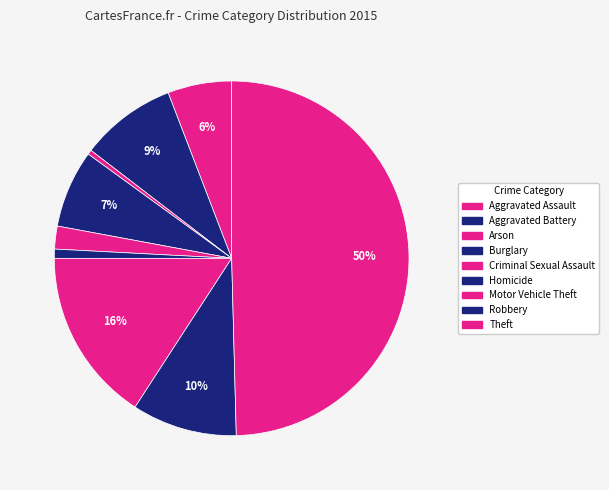

Count the number of slices in the pie.

9